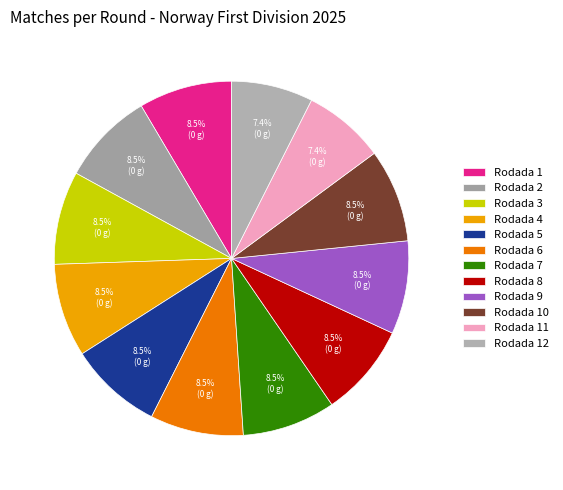

How many slices are in this pie chart?

12